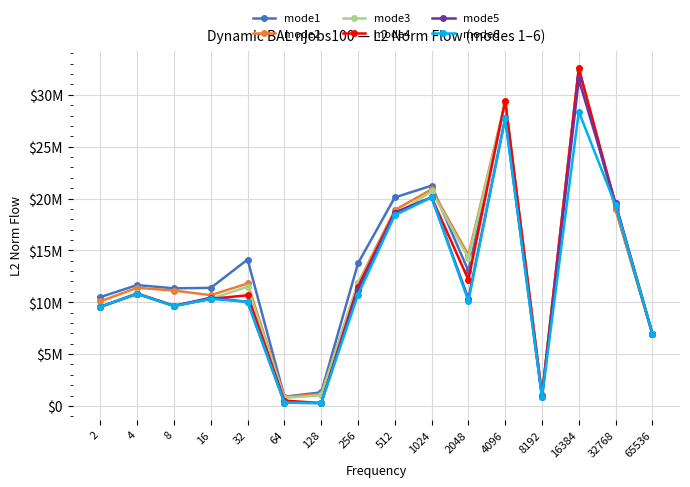

What is the total value across all series at 65536?

41695918.0